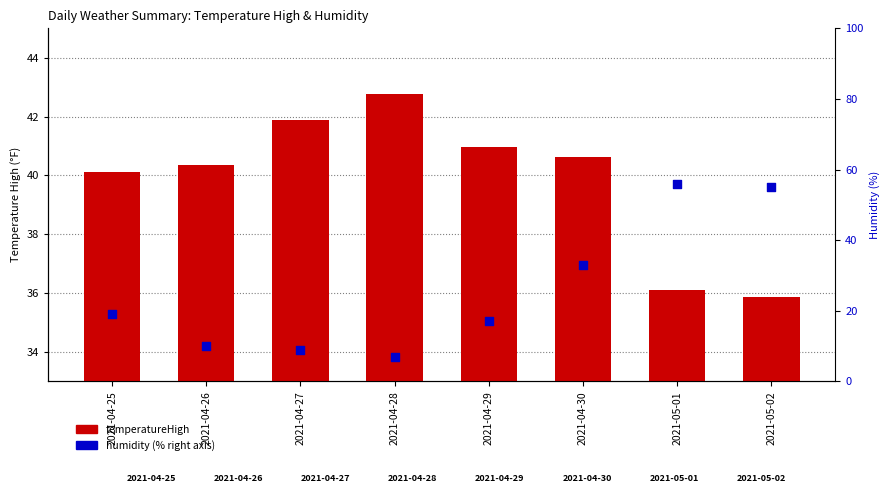

At how many categories does at least one series exceed 35?

8